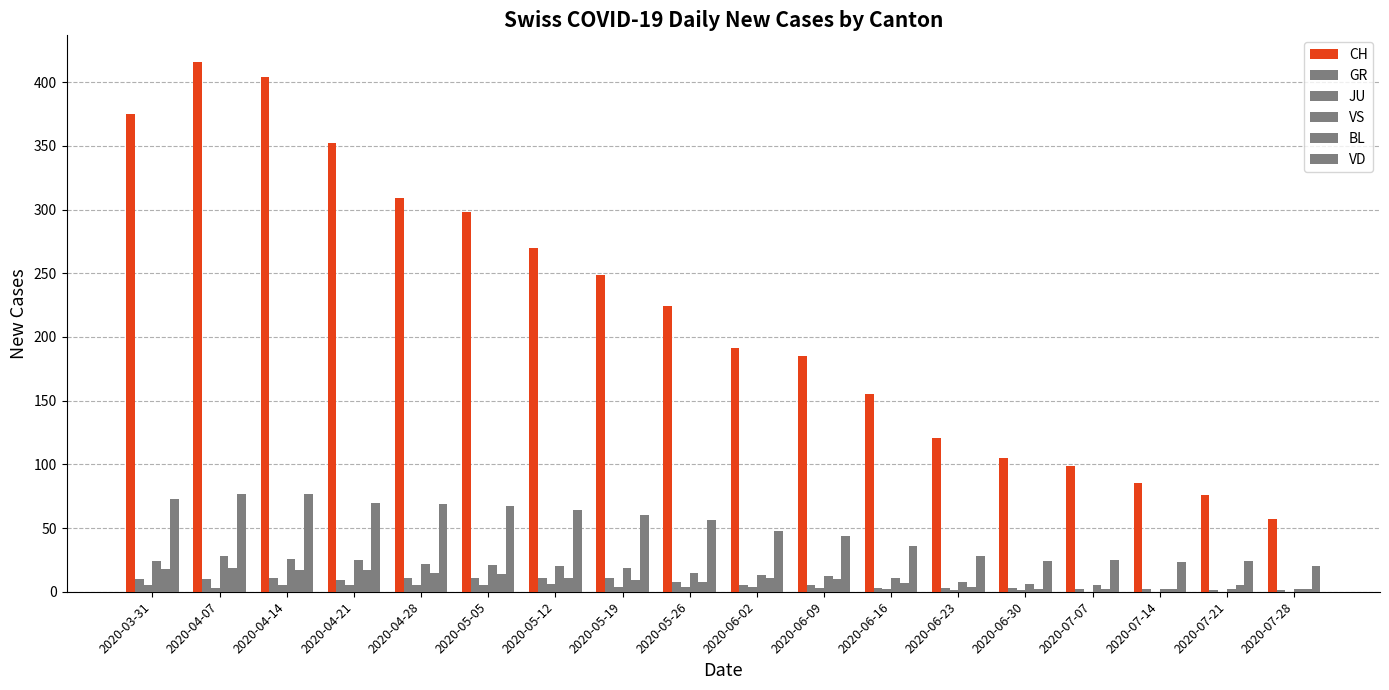

What position from the left is 2020-04-07?

2